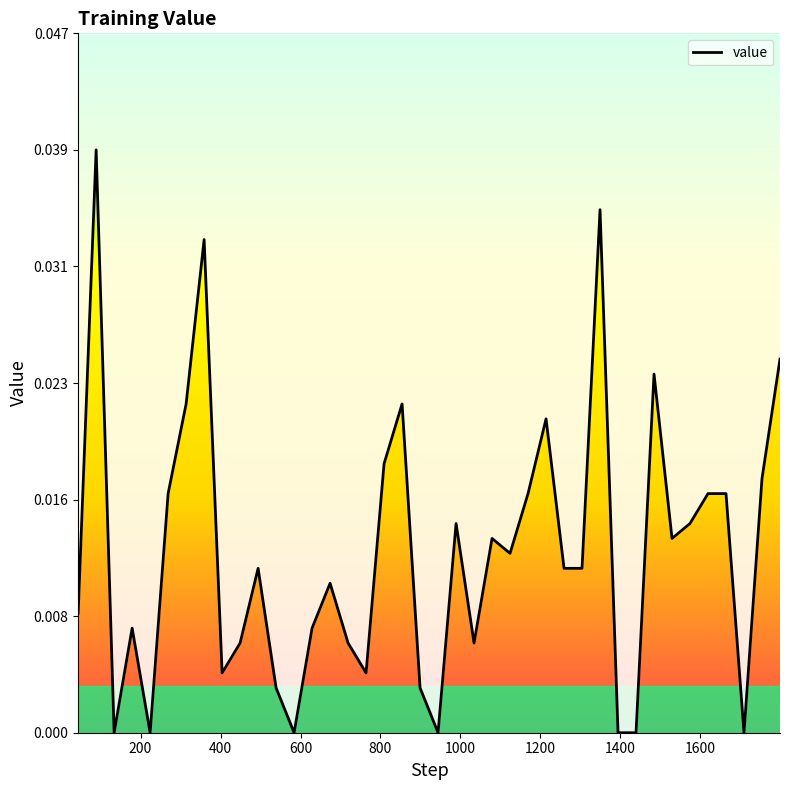

Does the chart have visible grid lines?

No